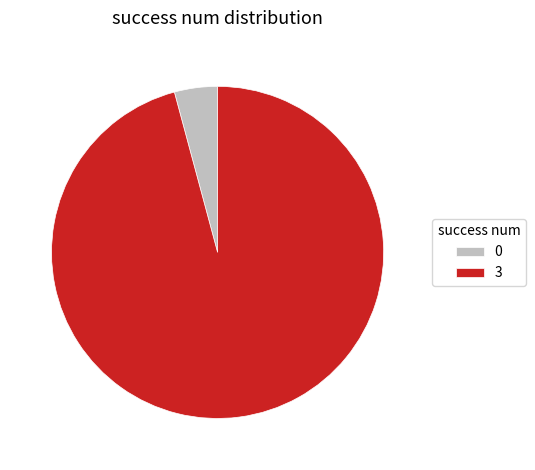

Is it true that 0 is 12% of the pie?

False